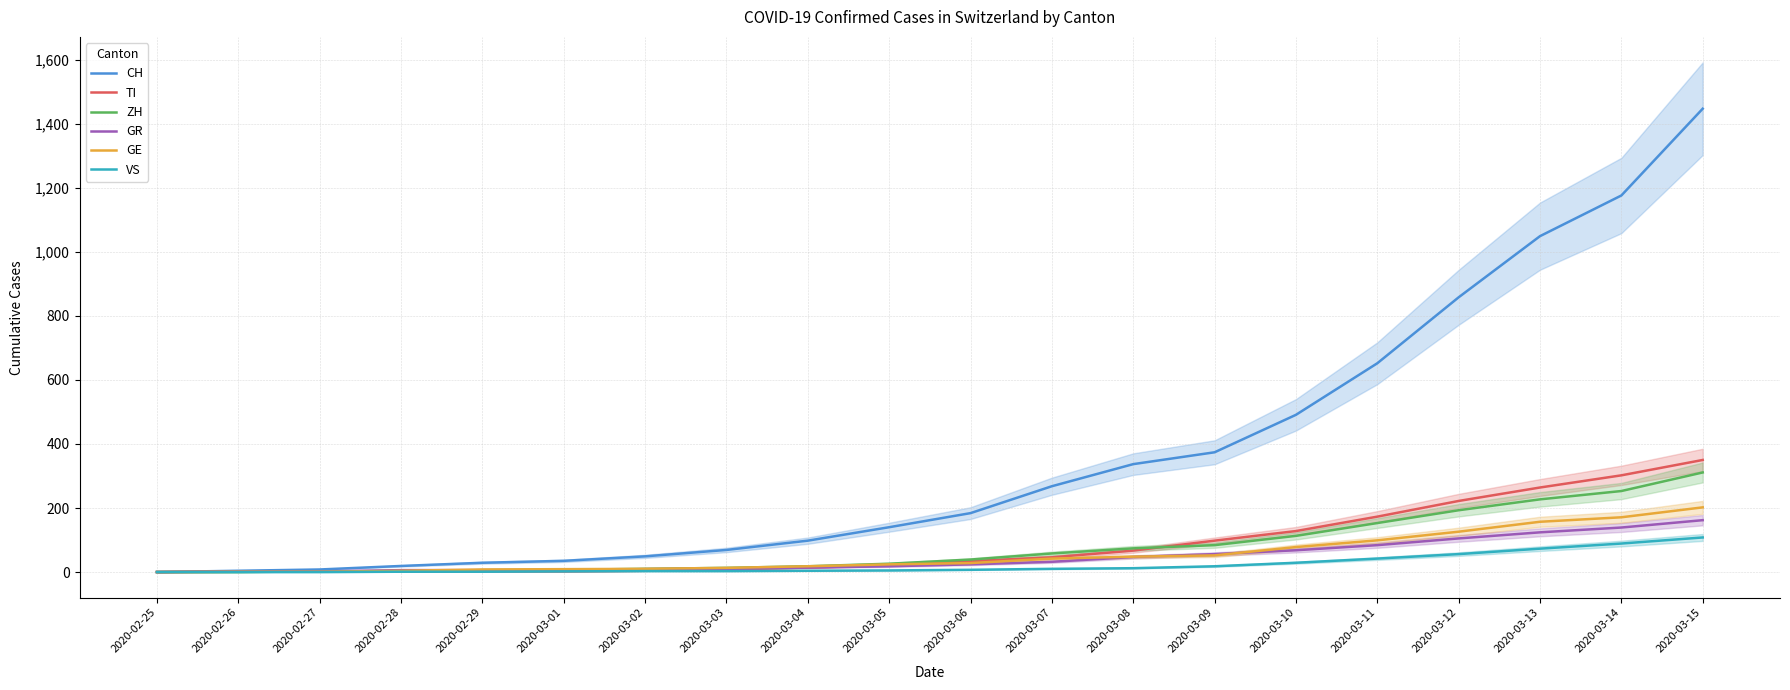

What is the difference between the maximum and minimum values in the GR series?

162